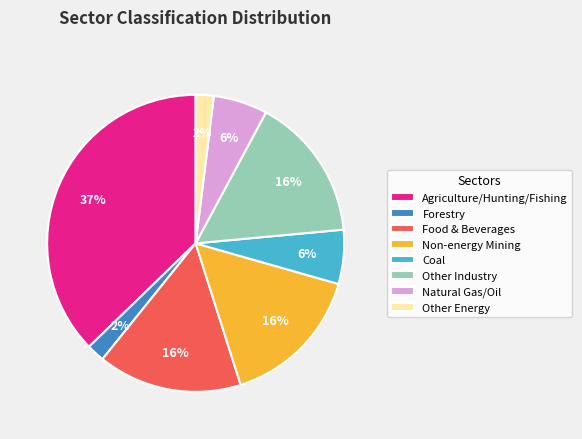

Is the sum of Natural Gas/Oil and Non-energy Mining greater than half?

No